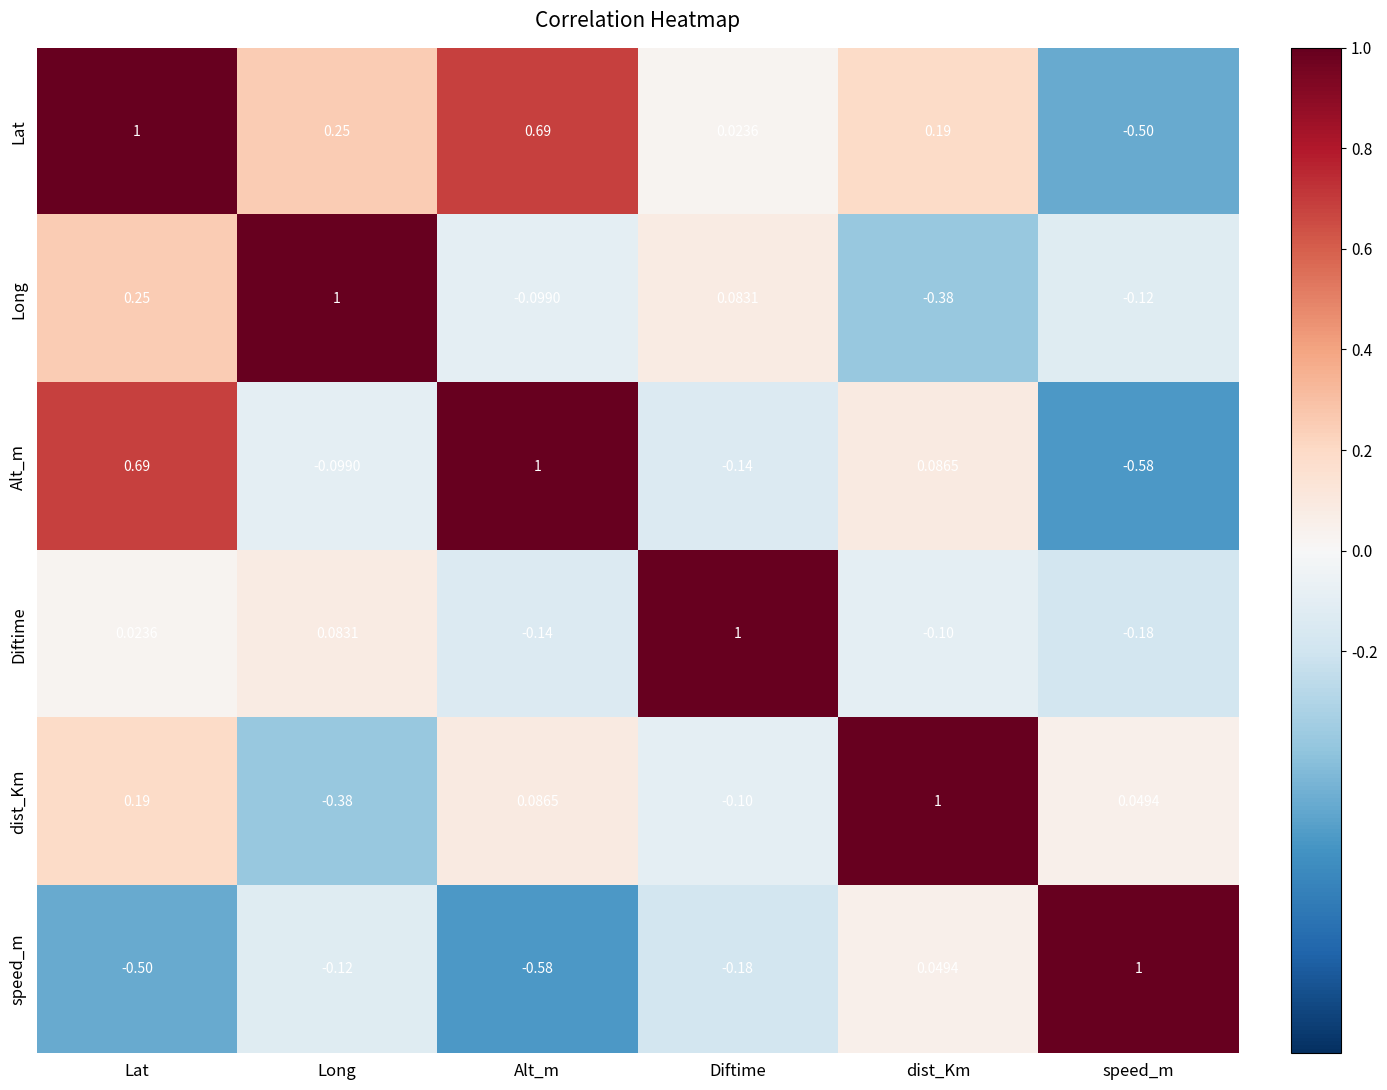

At which label does Alt_m reach its peak?

Alt_m